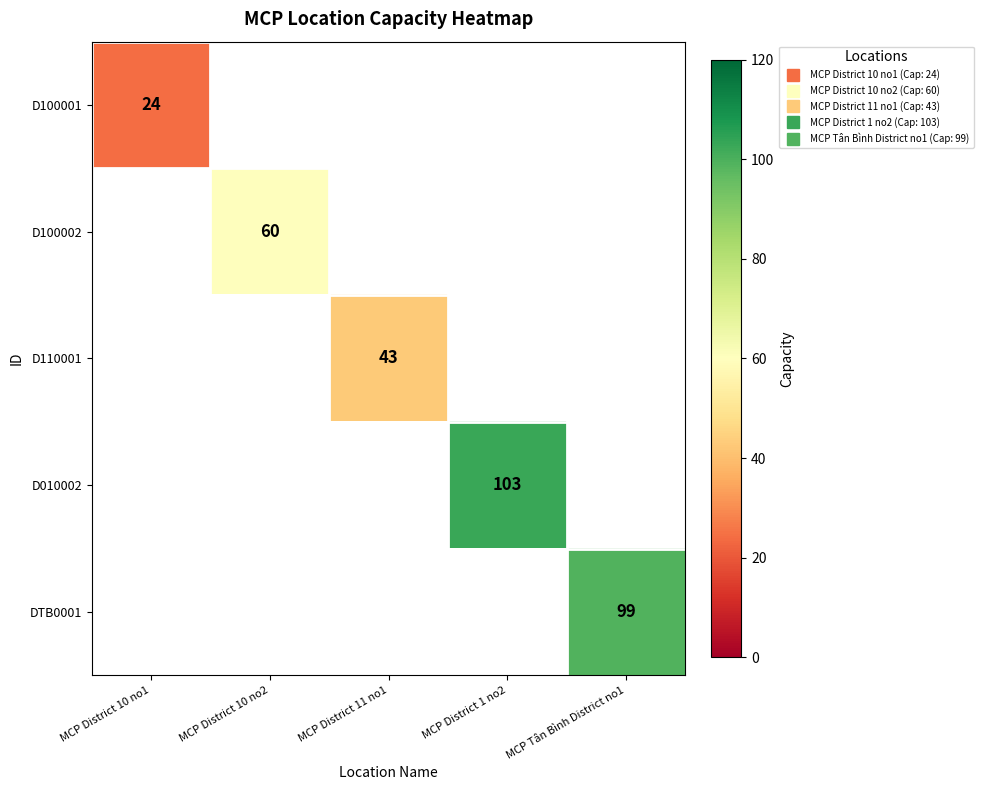

List the labels in order of DTB0001 value, smallest first.

MCP District 10 no1, MCP District 10 no2, MCP District 11 no1, MCP District 1 no2, MCP Tân Bình District no1